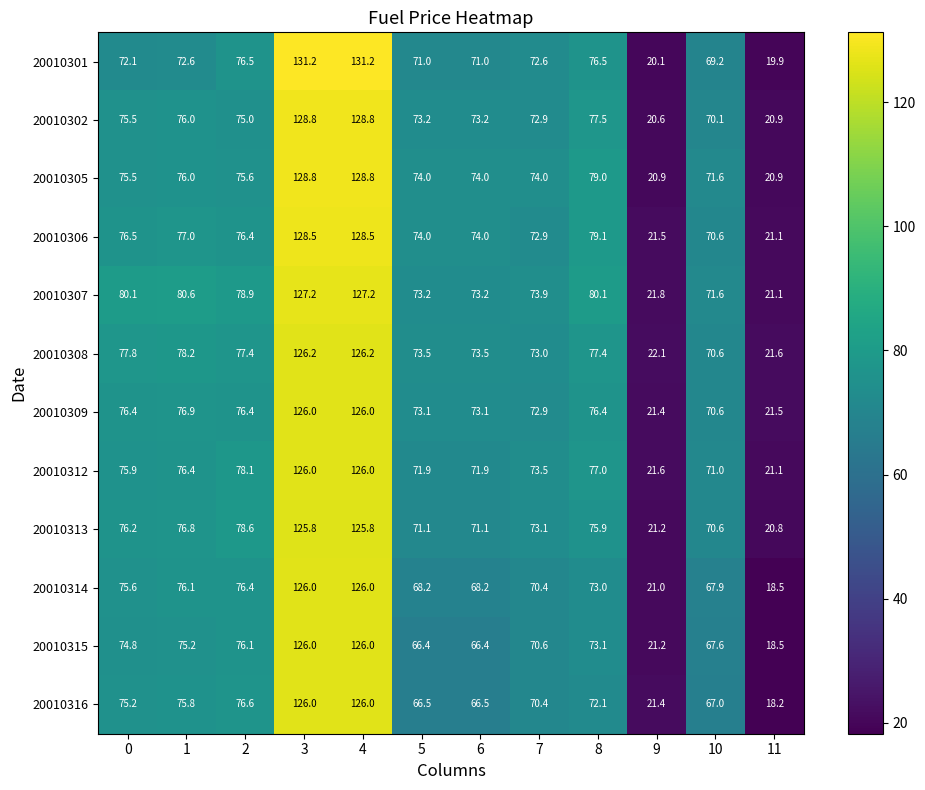

Where is 20010312 nearest to the value 73?

7